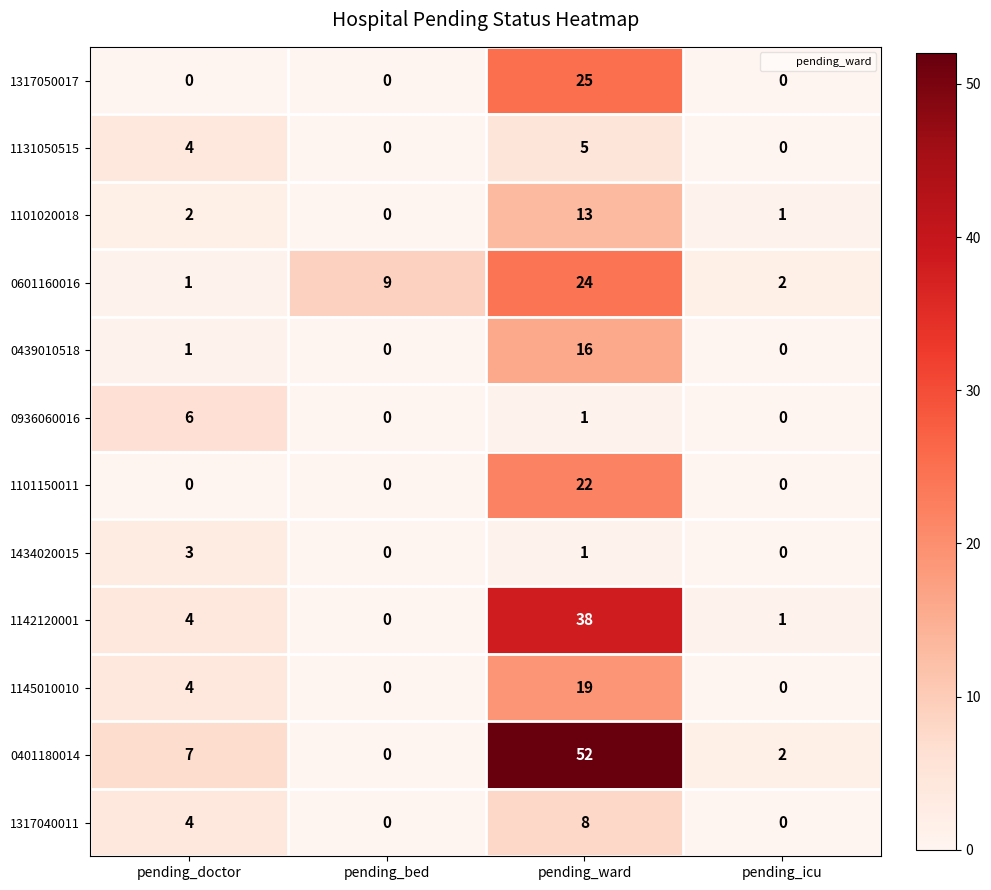

The value of 1101150011 at pending_ward is 22. True or false?

True